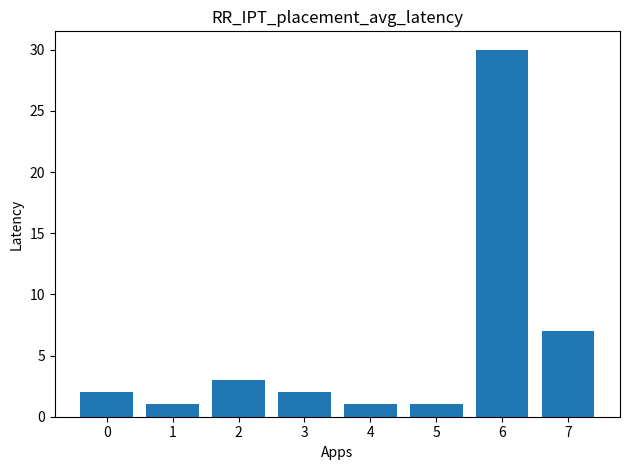

What value does the data have at 6, to the nearest 5?

30